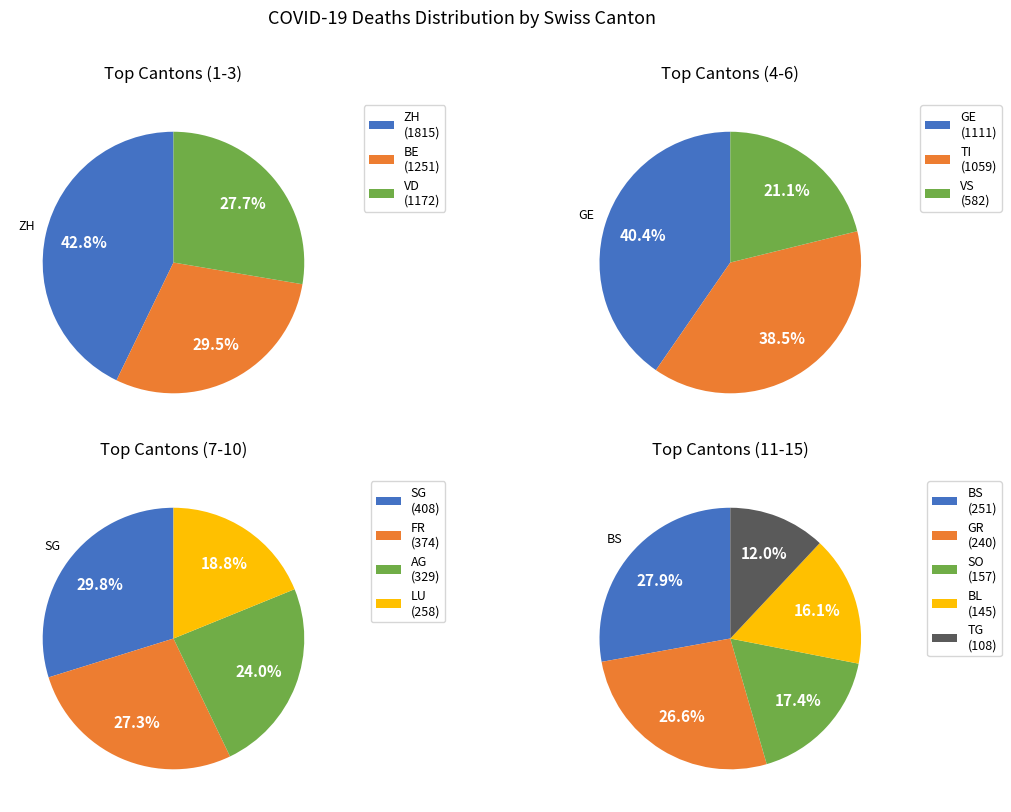

Combined, what portion of the pie is VD and GR?

15.2%